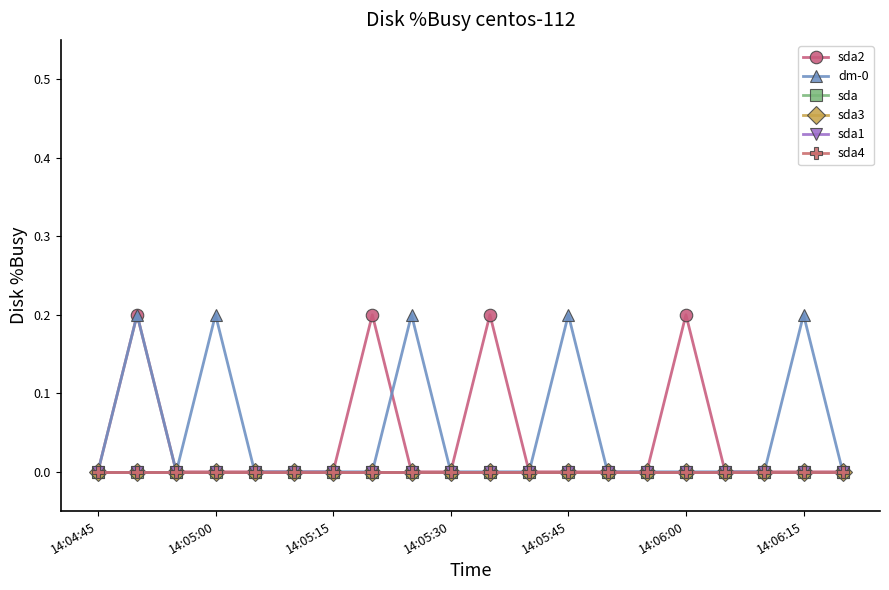

How many interior local valleys does the dm-0 series have?

1